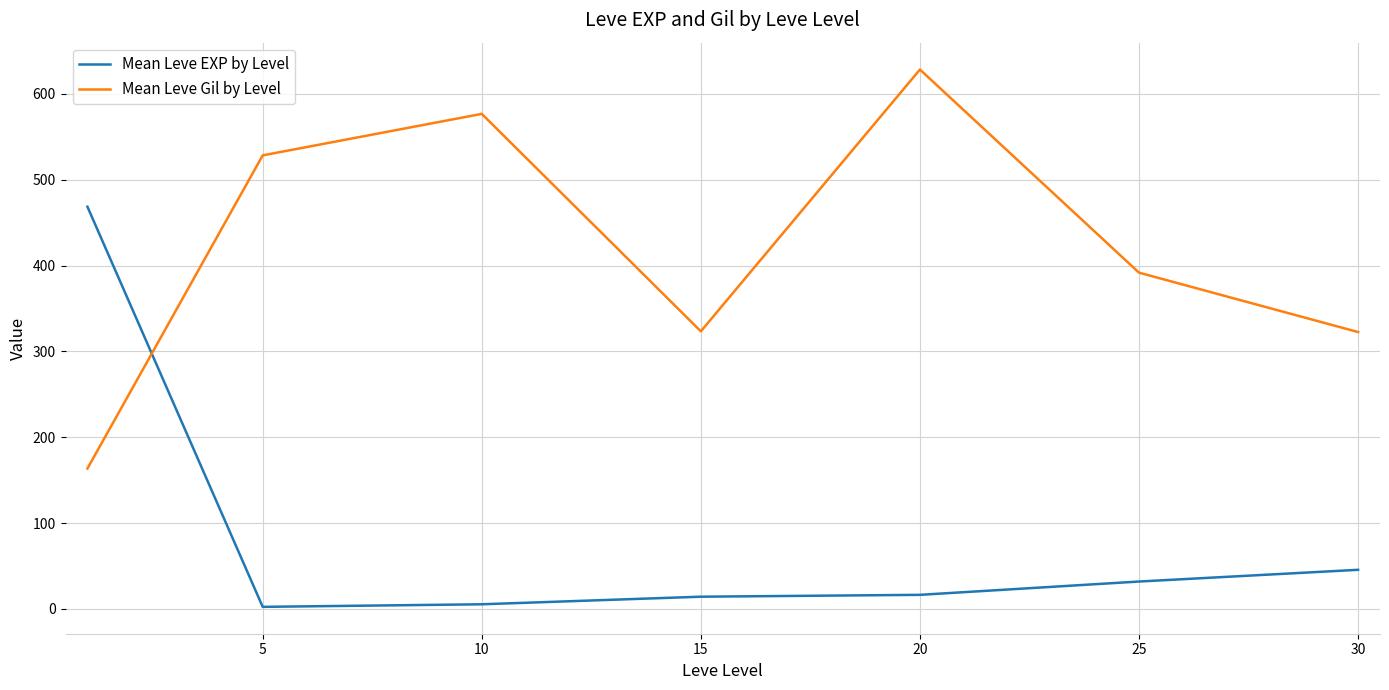

How many intersections are there between Mean Leve Gil by Level and Mean Leve EXP by Level?

1